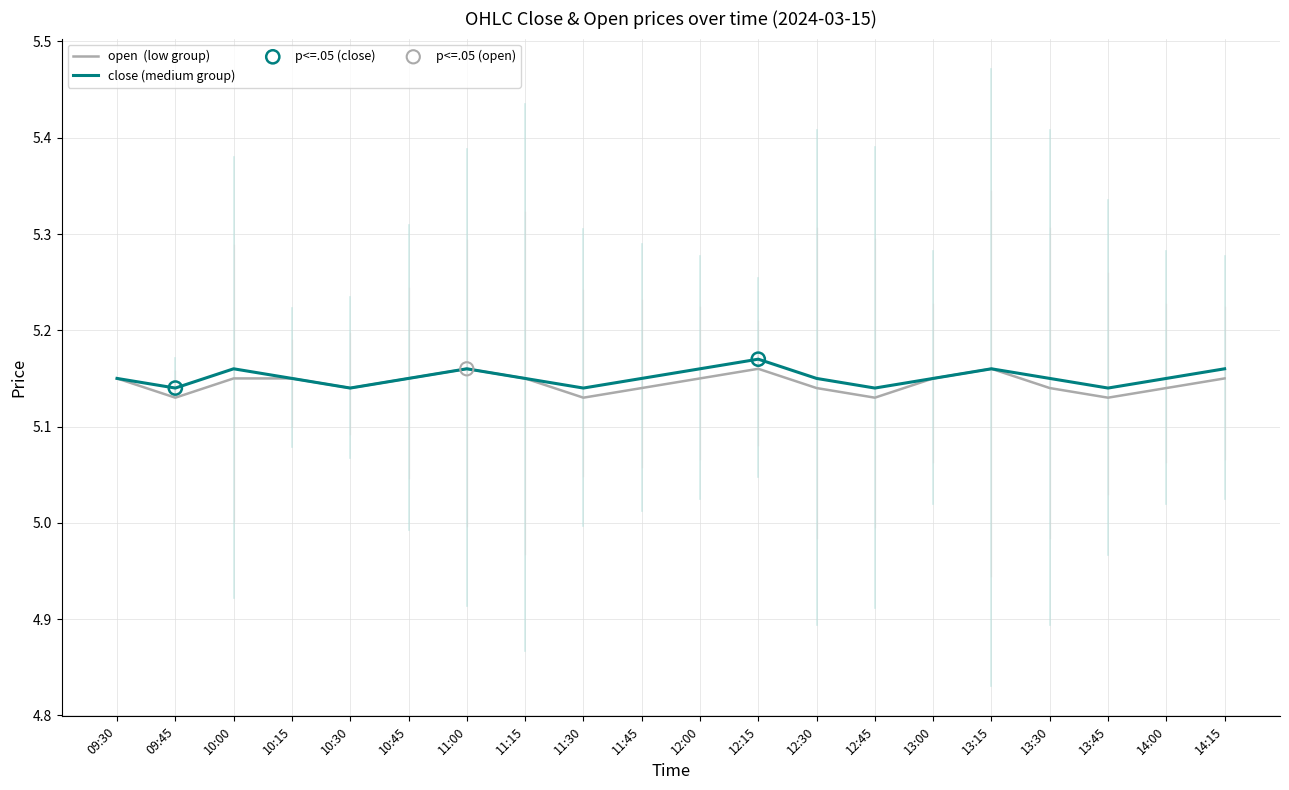

What is the total value across all series at 10:30?

10.3